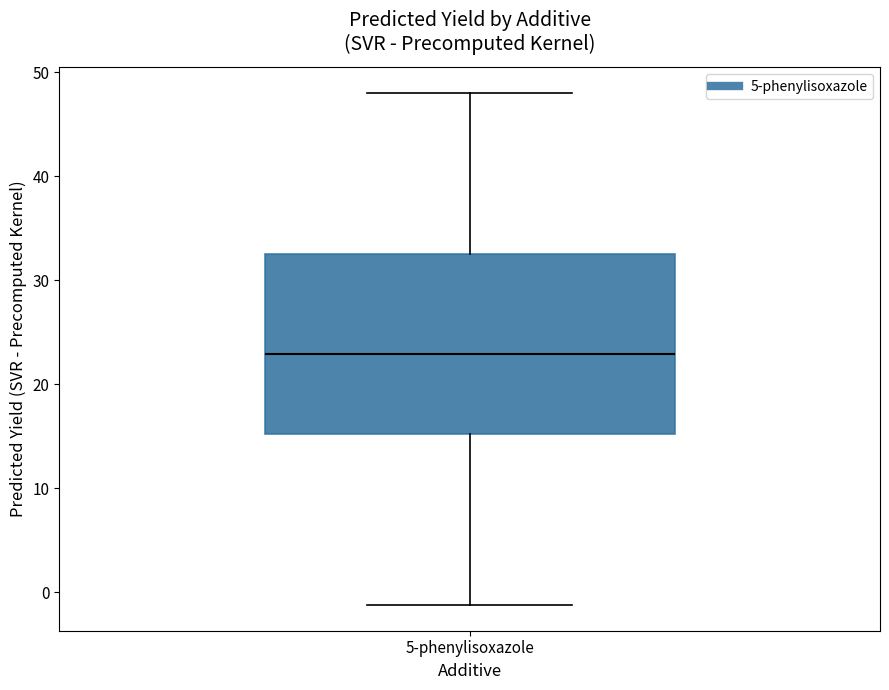

Where is the upper edge of the box for 5-phenylisoxazole on the y-axis? The values are not printed on the chart, so give them approximately, as read against the axis.

32